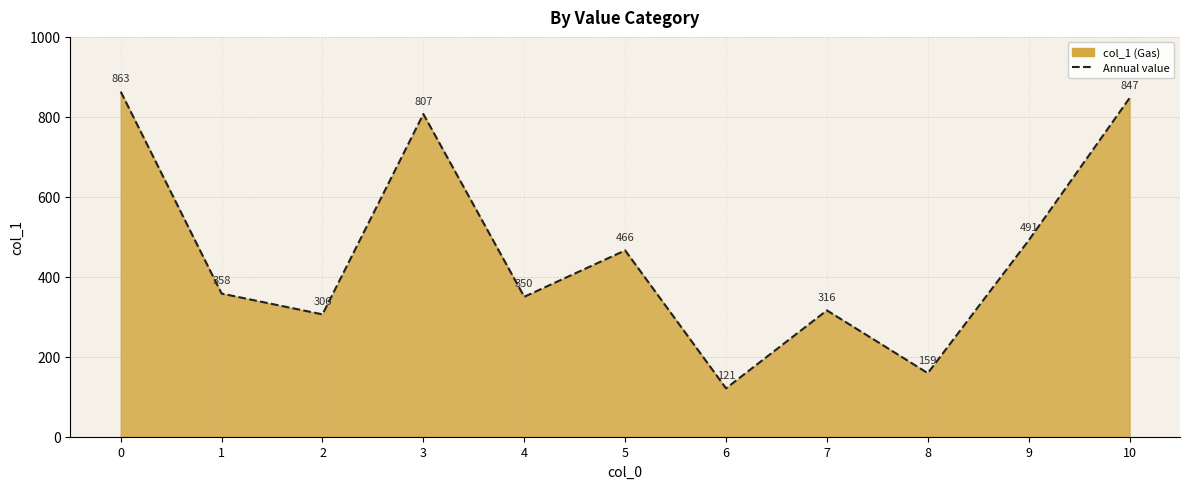

How many data points are above 358?

5